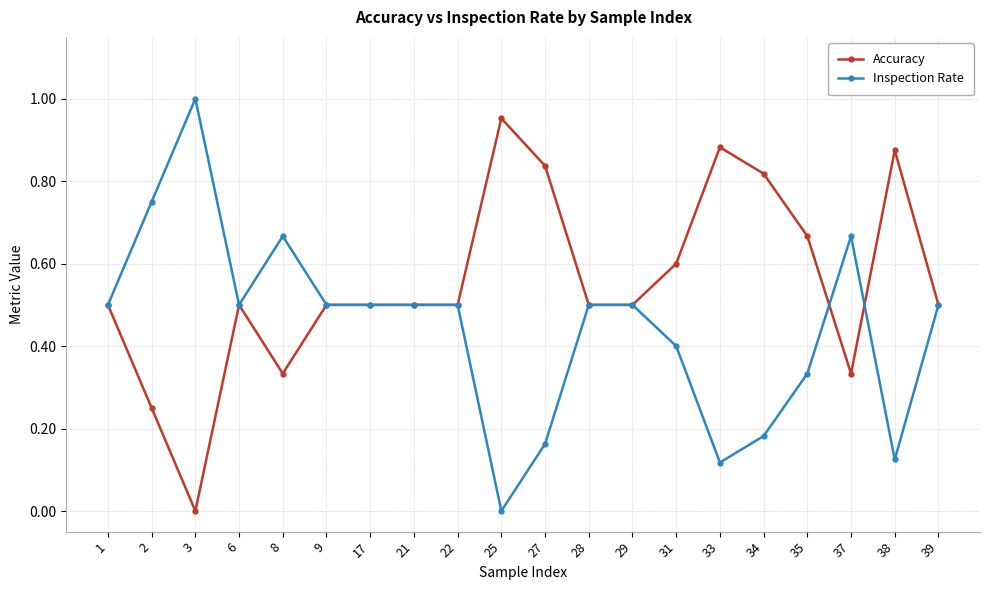

Rank the series by their average value, from lowest to highest.

Inspection Rate, Accuracy